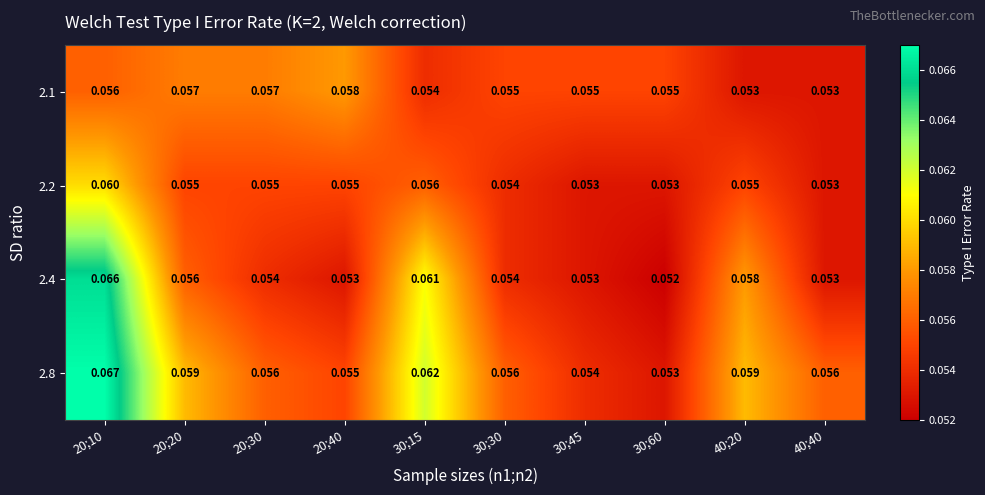

At how many categories does at least one series exceed 0?

10